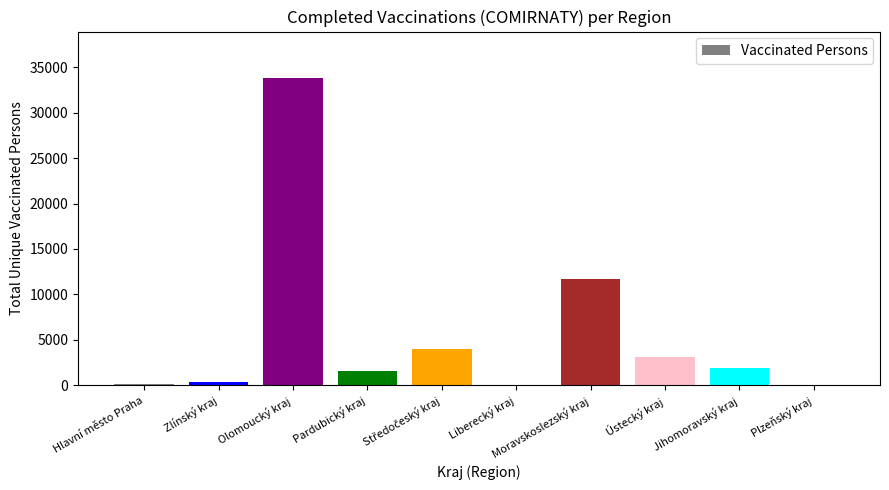

The chart shows a value of 11725 at Moravskoslezský kraj. True or false?

True